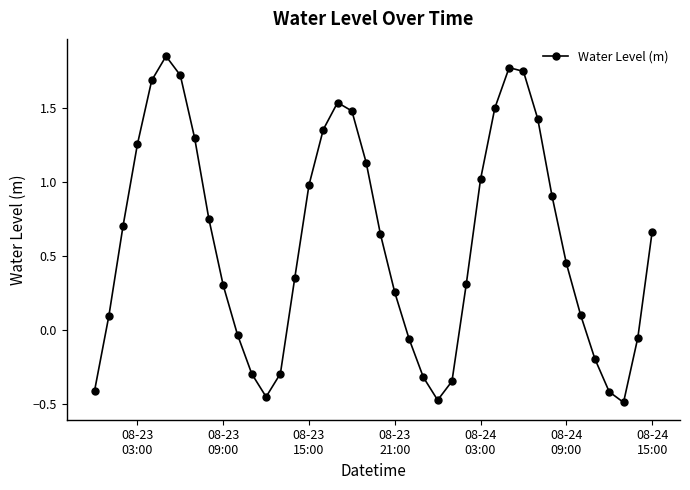

How many distinct data groups are displayed?

1